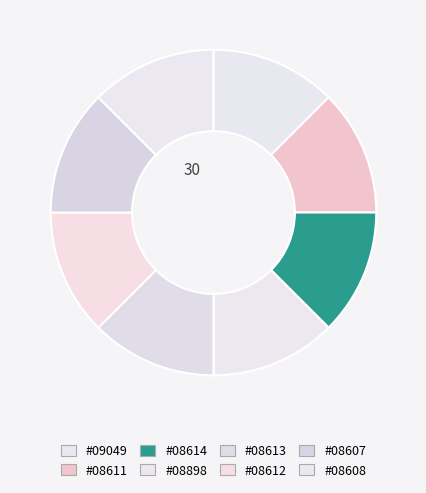

Count the number of slices in the pie.

8